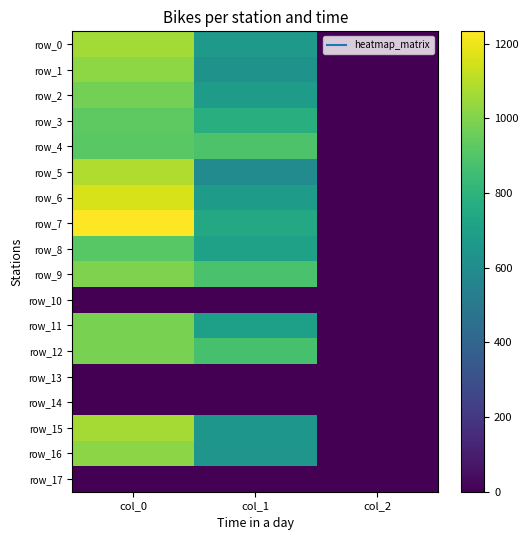

List the series in order of their peak value, highest first.

row_7, row_6, row_5, row_15, row_0, row_1, row_16, row_9, row_12, row_11, row_2, row_3, row_4, row_8, row_10, row_13, row_14, row_17